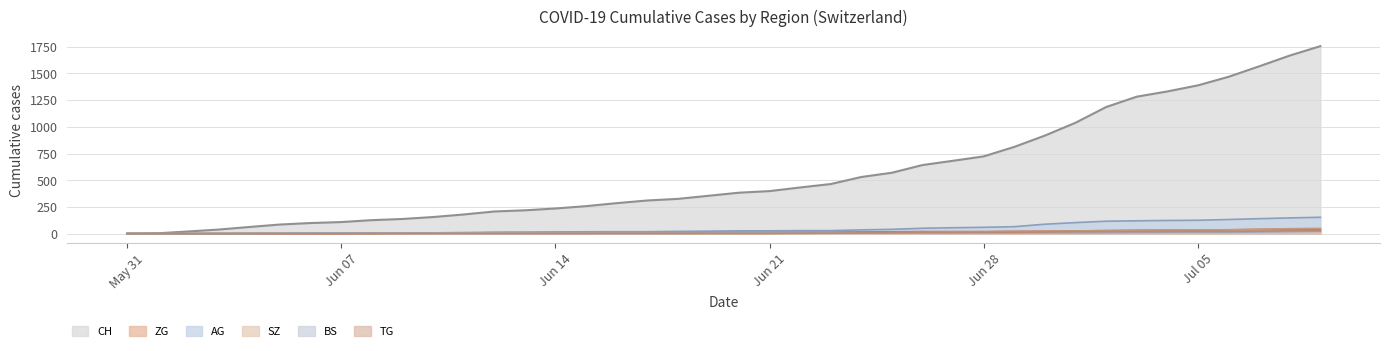

The value of BS at 2020-06-23 is 11. True or false?

False